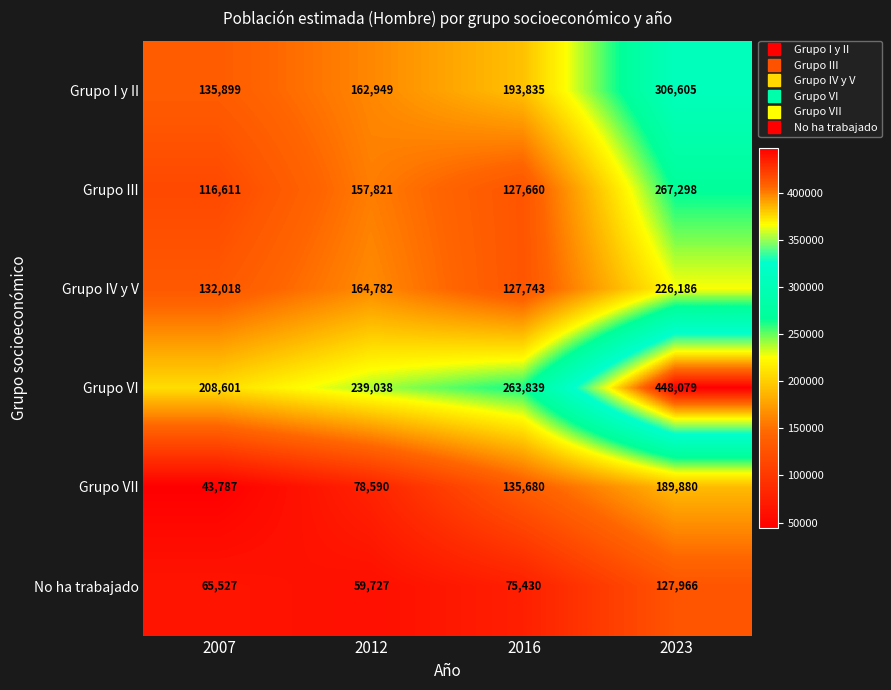

What is the greatest value displayed?

448079